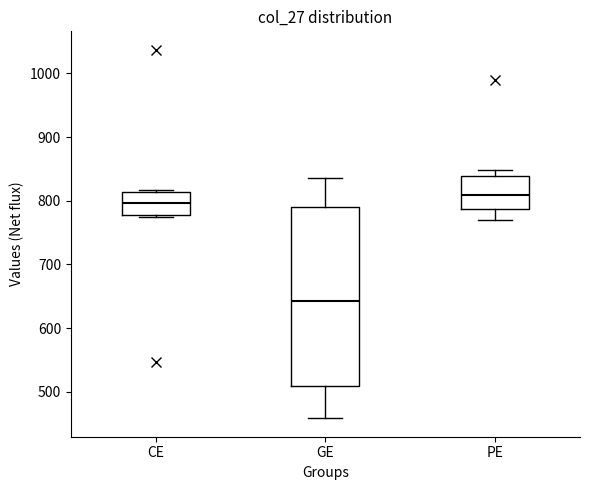

Which box has the lowest median line?

GE